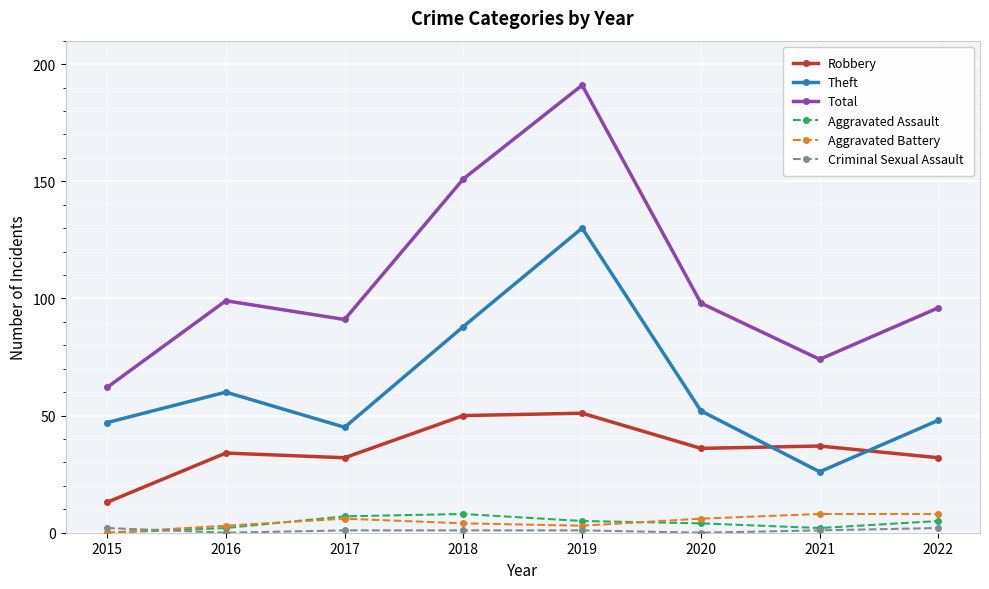

Which label corresponds to the largest value in the chart?

2019